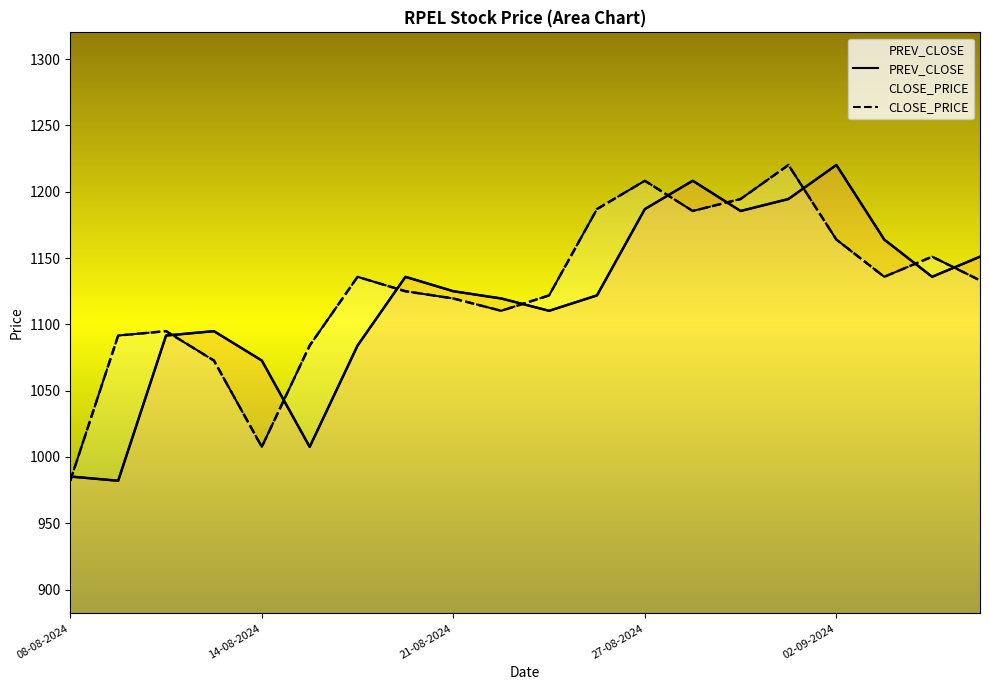

Reading left to right, what are all the values shown in this chart?

PREV_CLOSE: 985.2	982.0	1091.5	1094.8	1072.7	1007.6	1084.0	1135.8	1125.0	1119.5	1110.2	1121.8	1186.9	1208.2	1185.5	1194.5	1220.2	1163.9	1135.8	1151.0
CLOSE_PRICE: 982.0	1091.5	1094.8	1072.7	1007.6	1084.0	1135.8	1125.0	1119.5	1110.2	1121.8	1186.9	1208.2	1185.5	1194.5	1220.2	1163.9	1135.8	1151.0	1133.2